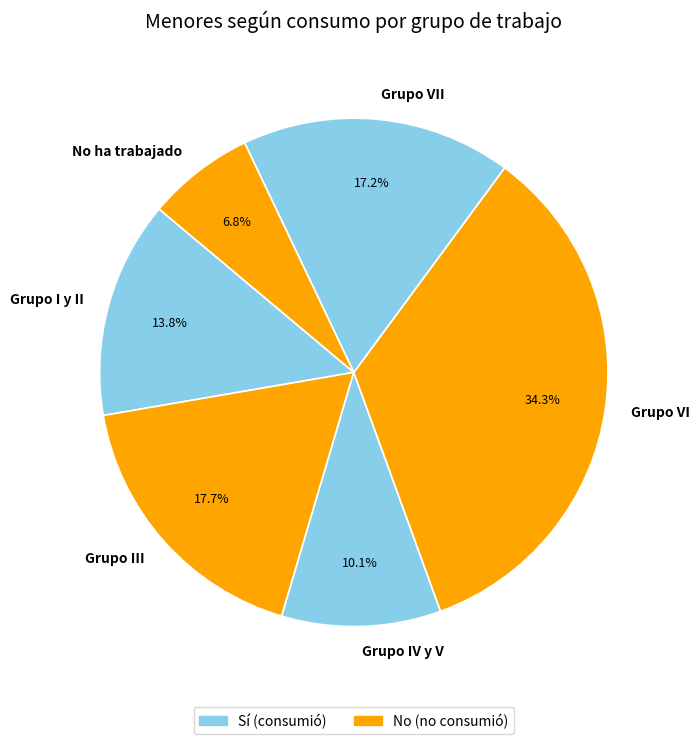

Is there any slice that represents more than half of the pie?

No